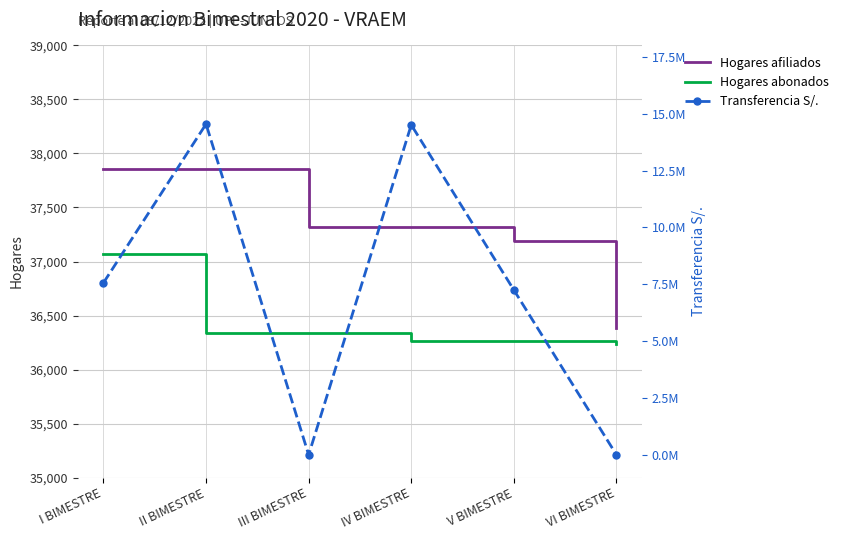

True or false: Hogares abonados has a value of 13483.0 at IV BIMESTRE.

False